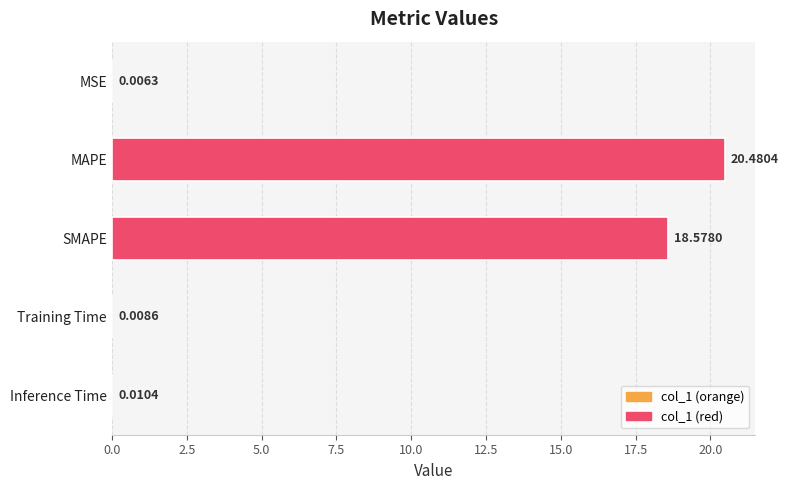

Between Training Time and MSE, which is larger?

Training Time